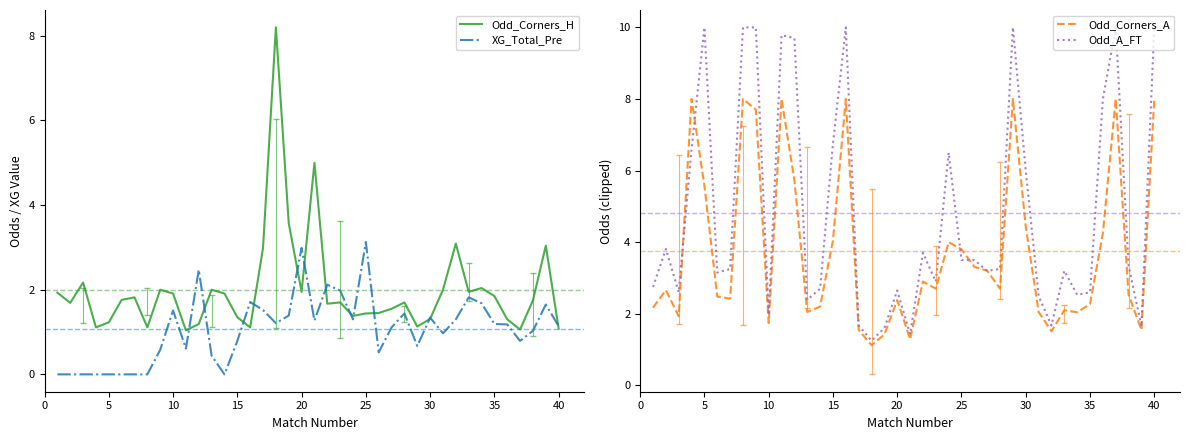

Count the number of categories in the chart.

40